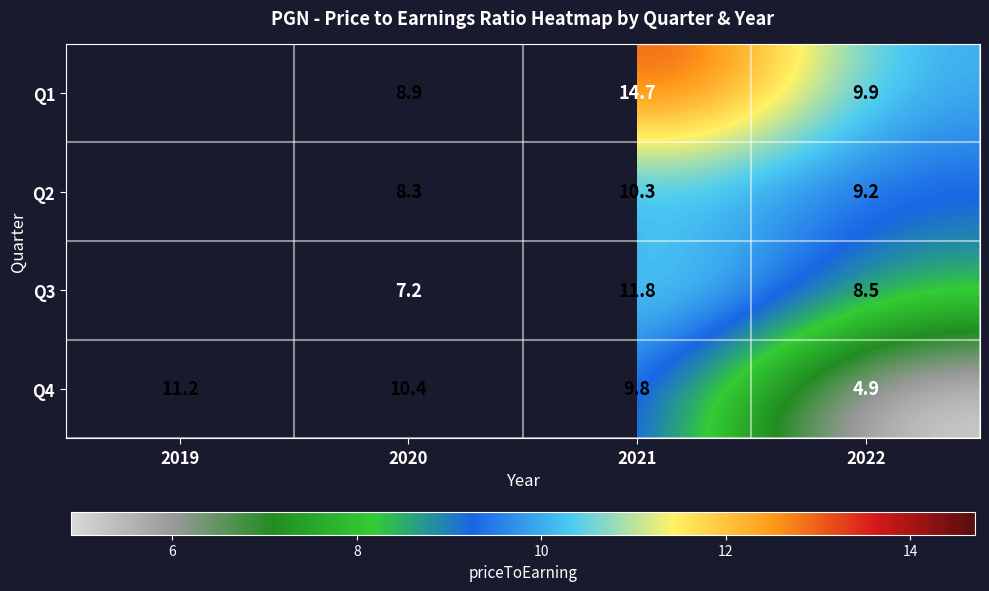

Rank the series at 2022 from highest to lowest value.

Q1, Q2, Q3, Q4